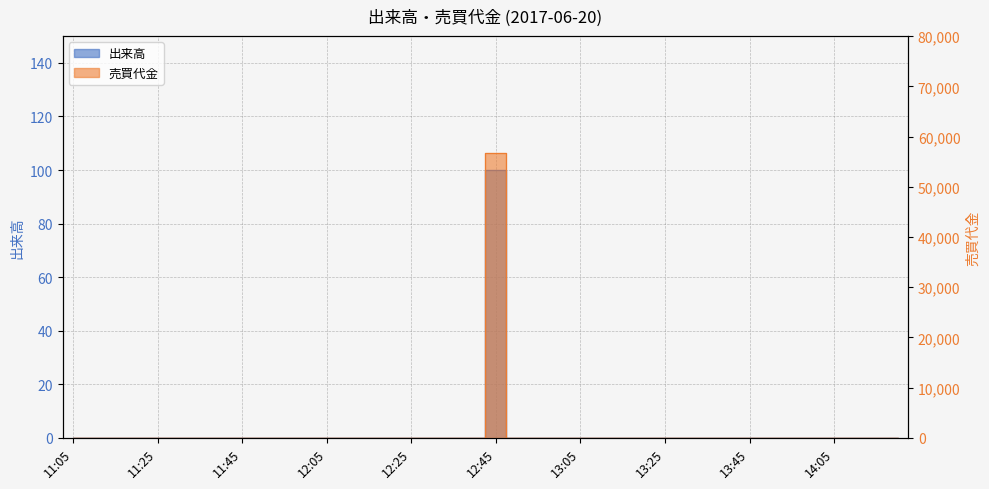

The 売買代金 series shows 0 at 11:50. True or false?

True